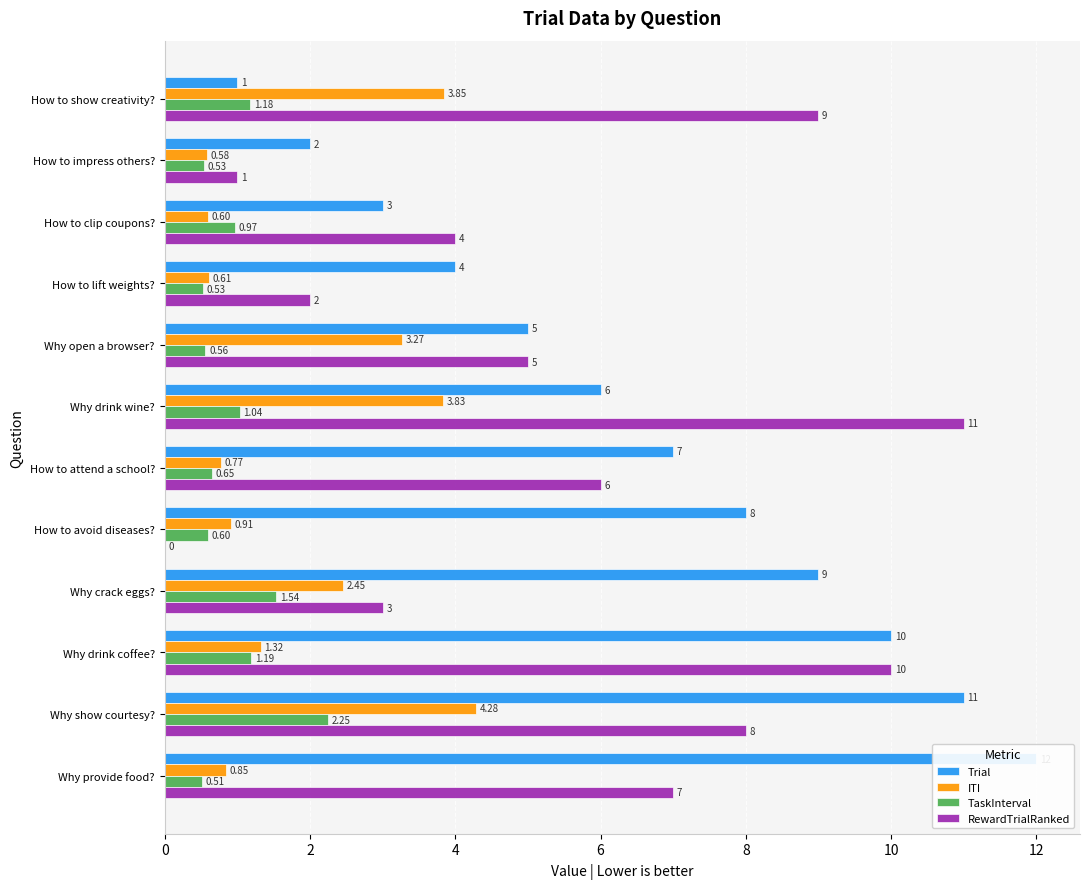

What value does the Trial series have at How to impress others??

2.0